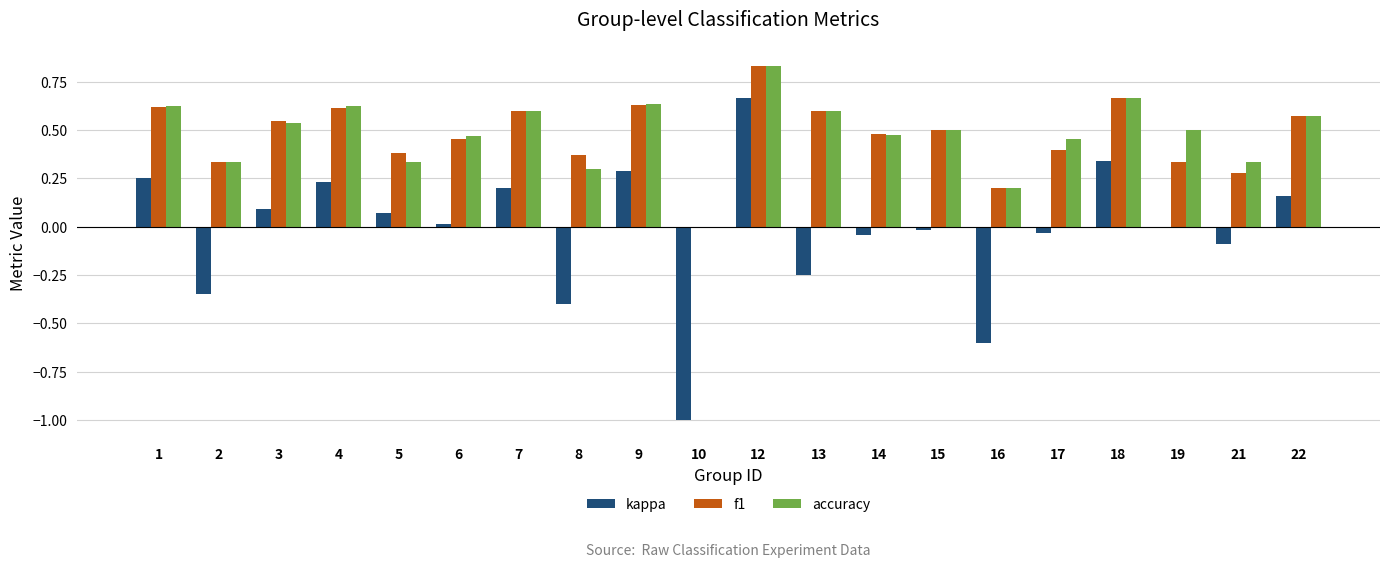

What is the sum of all accuracy values?

9.6